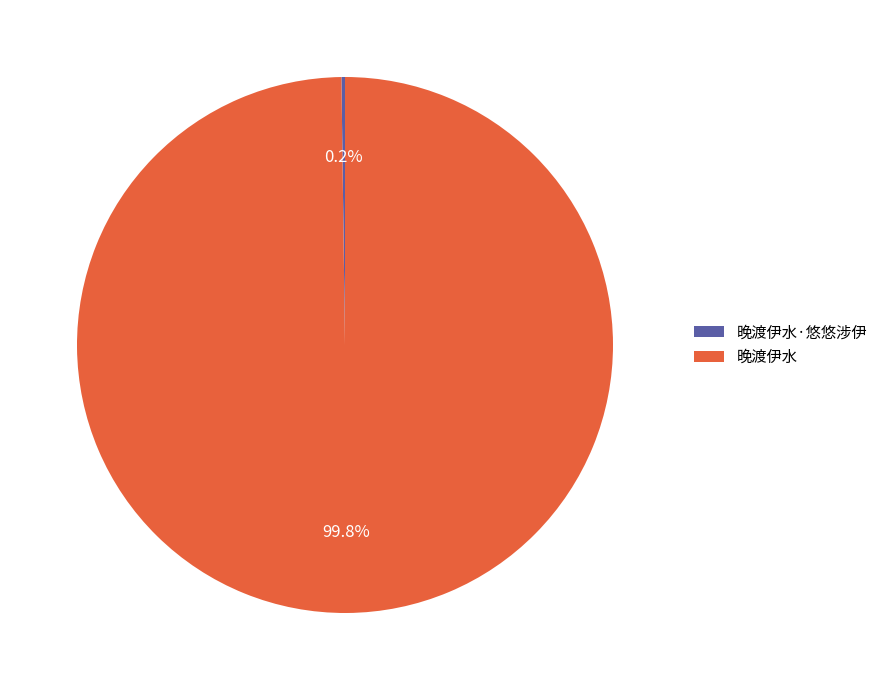

Which category has the biggest portion of the pie?

晚渡伊水